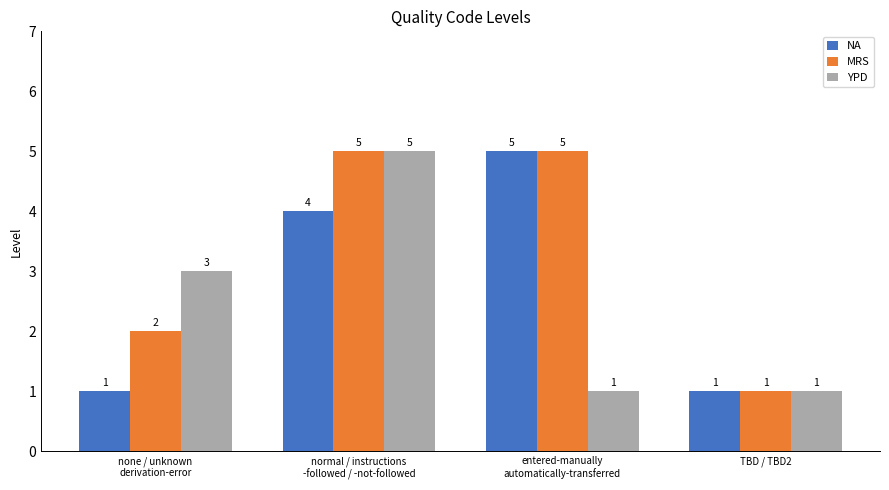

Reading left to right, extract all data points from this chart.

NA: 1	4	5	1
MRS: 2	5	5	1
YPD: 3	5	1	1